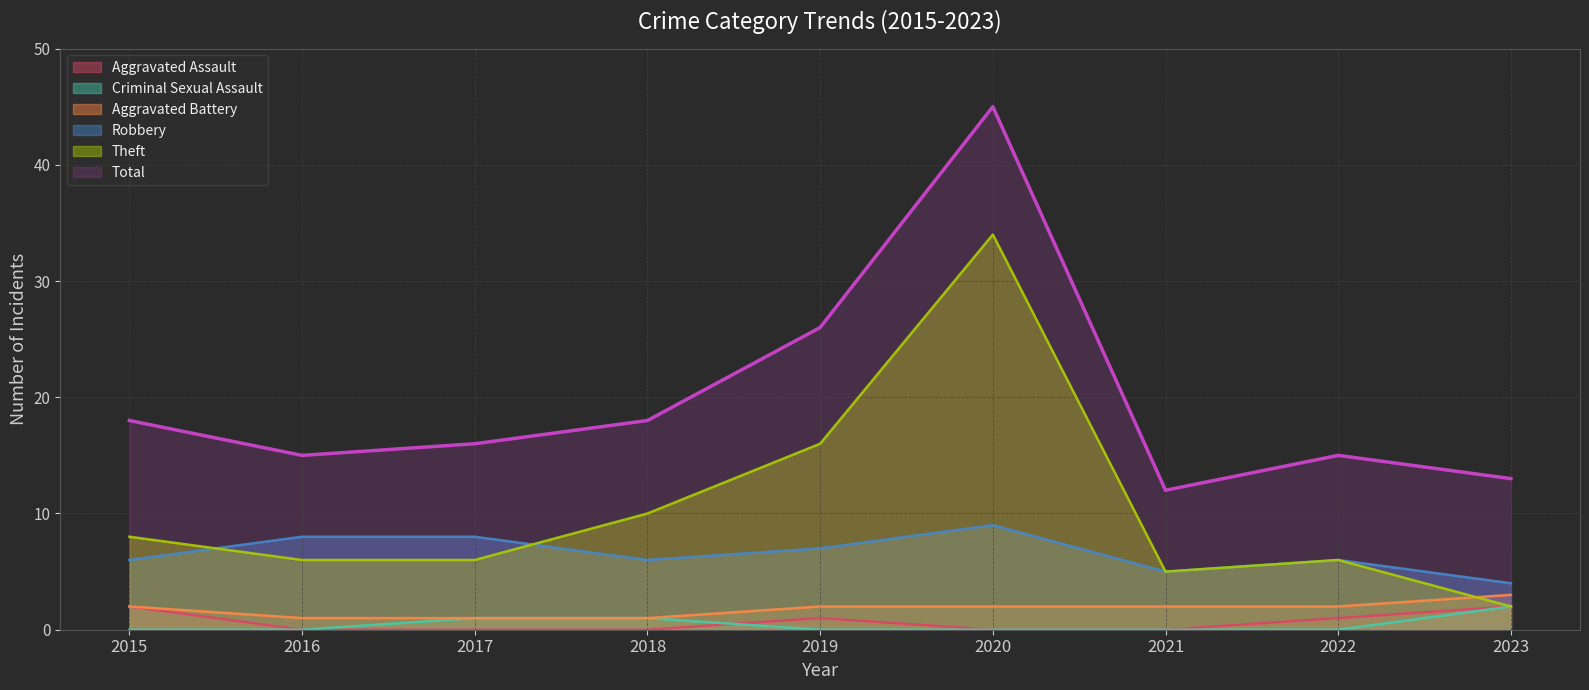

The value of Theft at 2018 is 3. True or false?

False